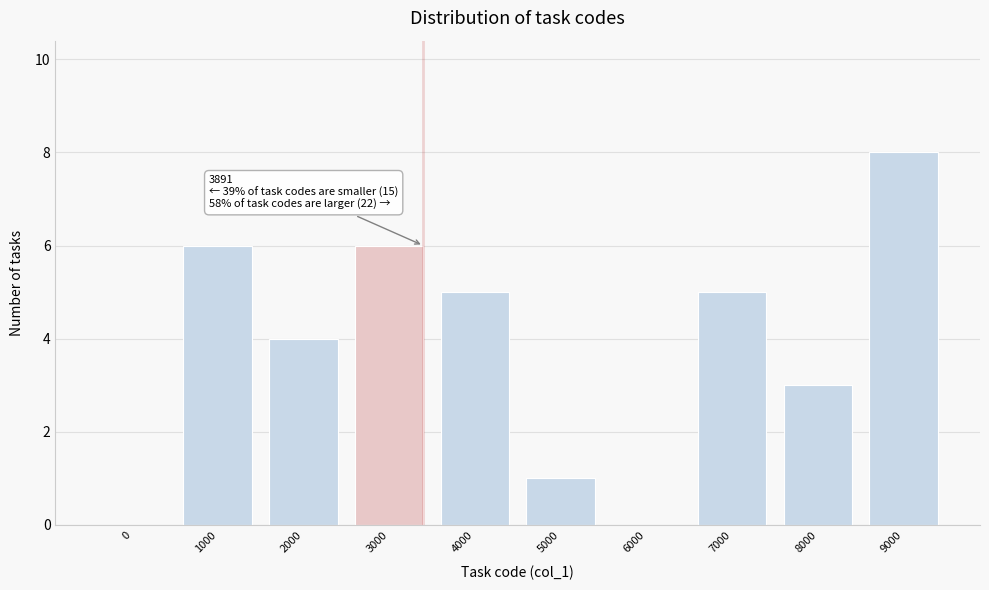

Reading left to right, transcribe all the data shown in this chart.

0=0	1000=6	2000=4	3000=6	4000=5	5000=1	6000=0	7000=5	8000=3	9000=8